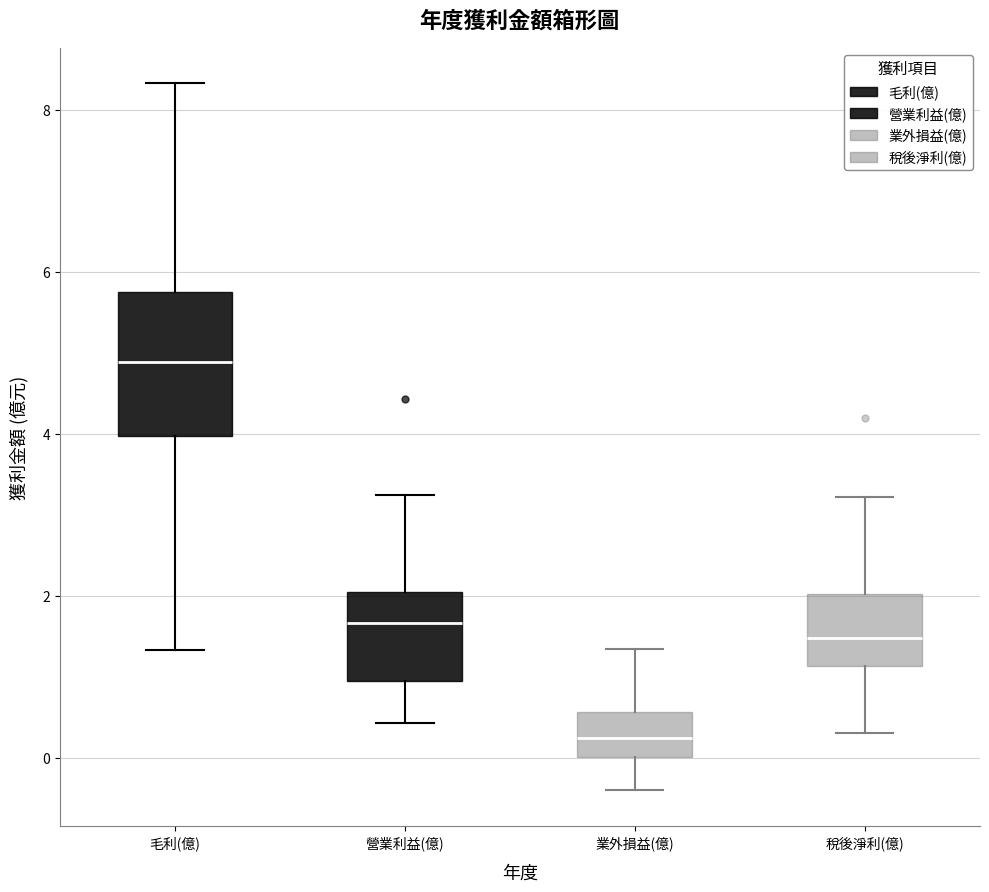

Which box has the highest median line?

毛利(億)